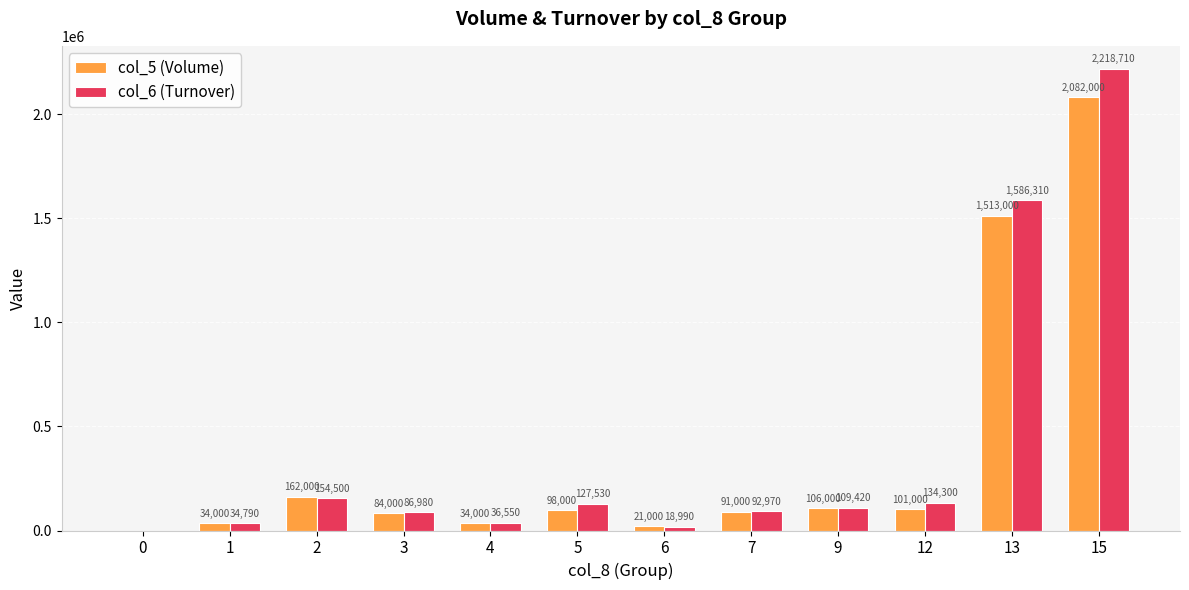

Is it true that col_5 (Volume) equals 2709012 at 15?

False